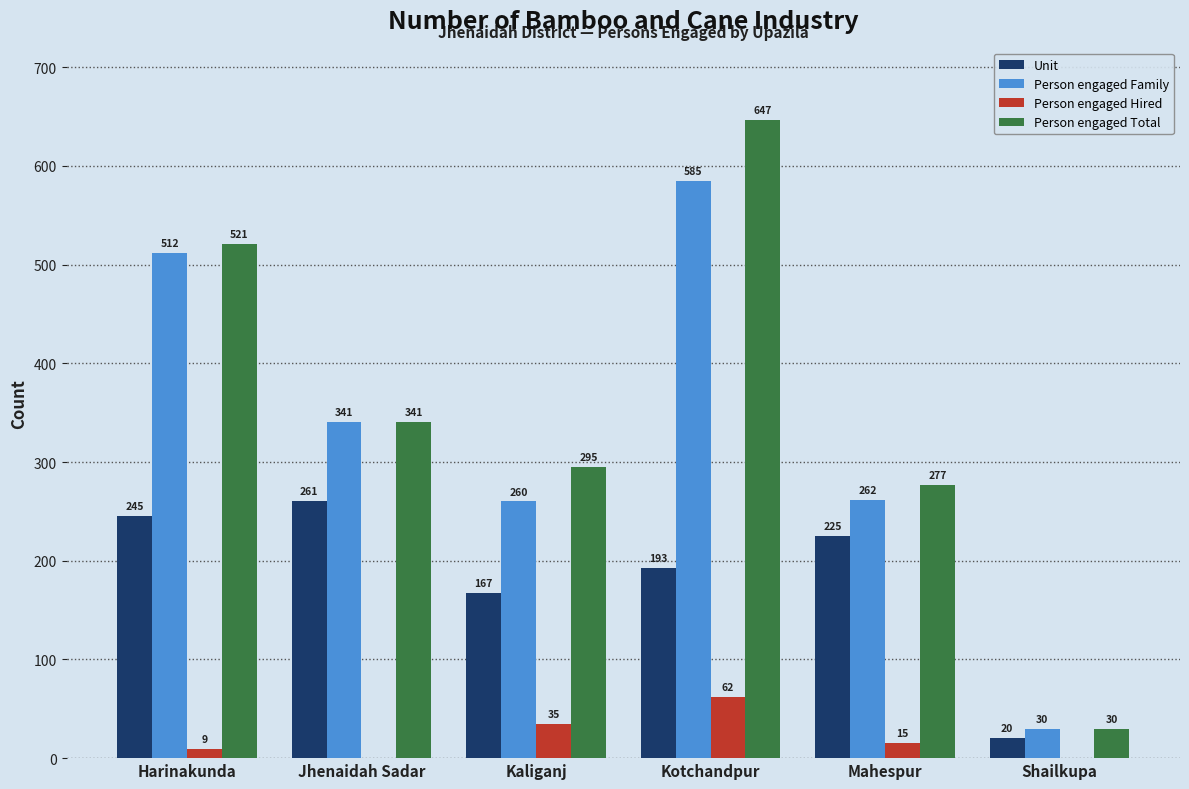

What is the total value across all series at Mahespur?

779